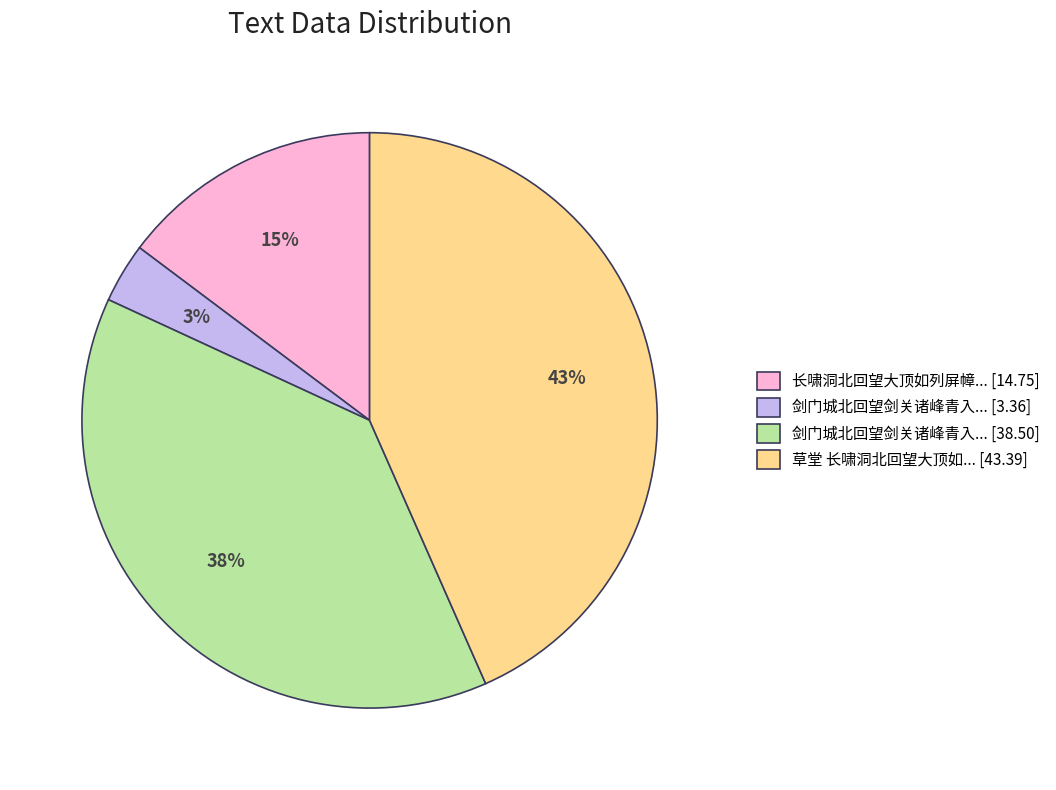

Which category has the biggest portion of the pie?

草堂 长啸洞北回望大顶如... [43.39]